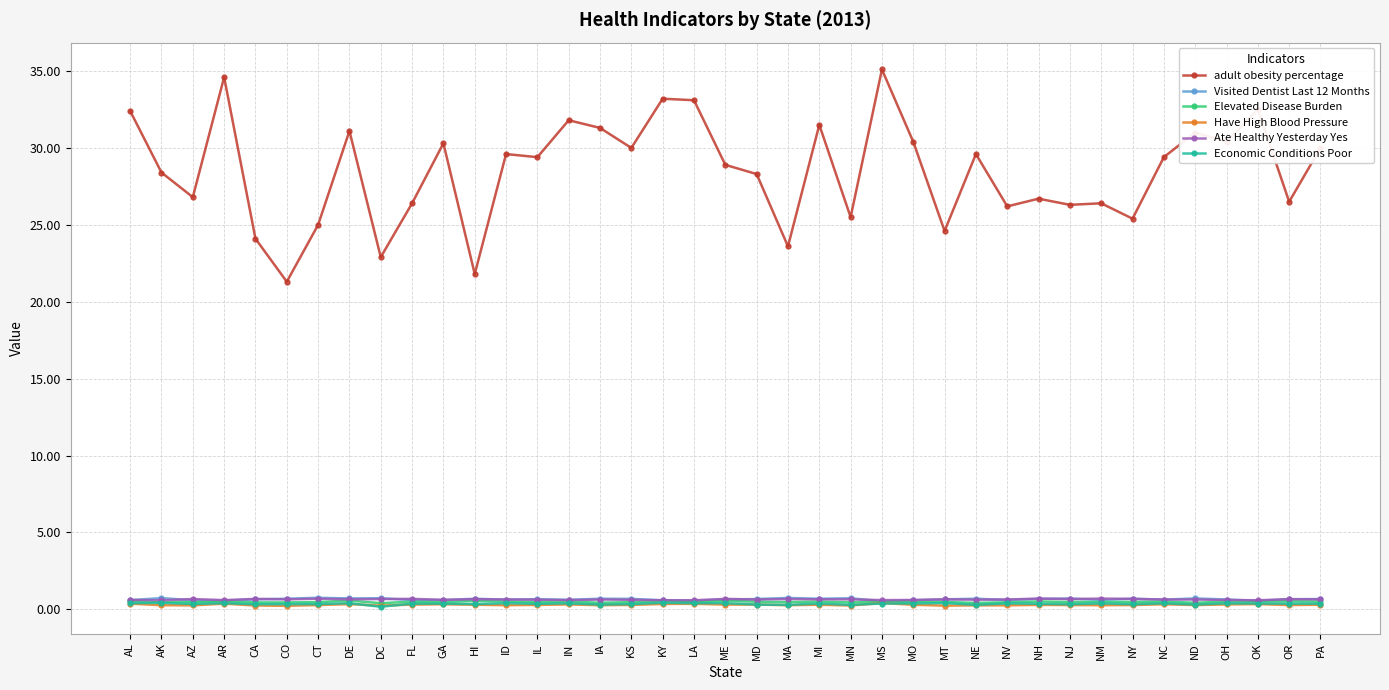

True or false: adult obesity percentage has more than 2 points higher than both neighbors.

True